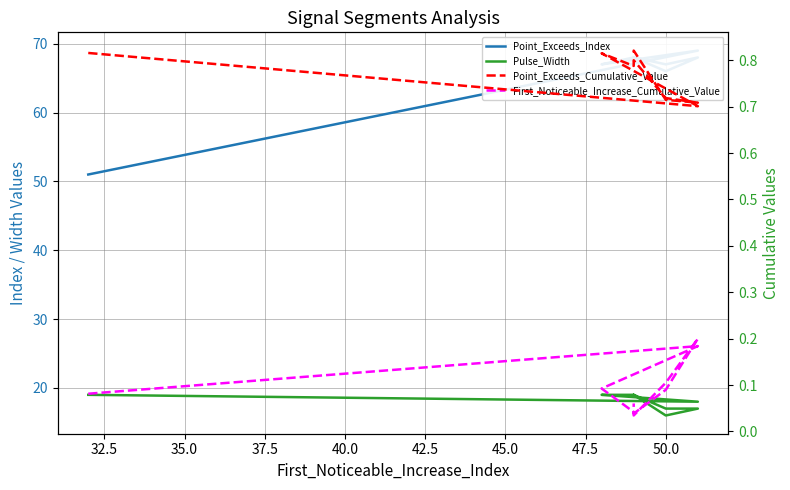

Reading right to left, what are all the values shown in this chart?

Point_Exceeds_Index: 68.0	68.0	66.0	68.0	67.0	68.0	68.0	67.0	69.0	51.0
Pulse_Width: 19.0	19.0	16.0	17.0	17.0	19.0	19.0	19.0	18.0	19.0
Point_Exceeds_Cumulative_Value: 0.8	0.8	0.7	0.7	0.7	0.8	0.8	0.8	0.7	0.8
First_Noticeable_Increase_Cumulative_Value: 0.1	0.0	0.1	0.2	0.1	0.0	0.0	0.1	0.2	0.1